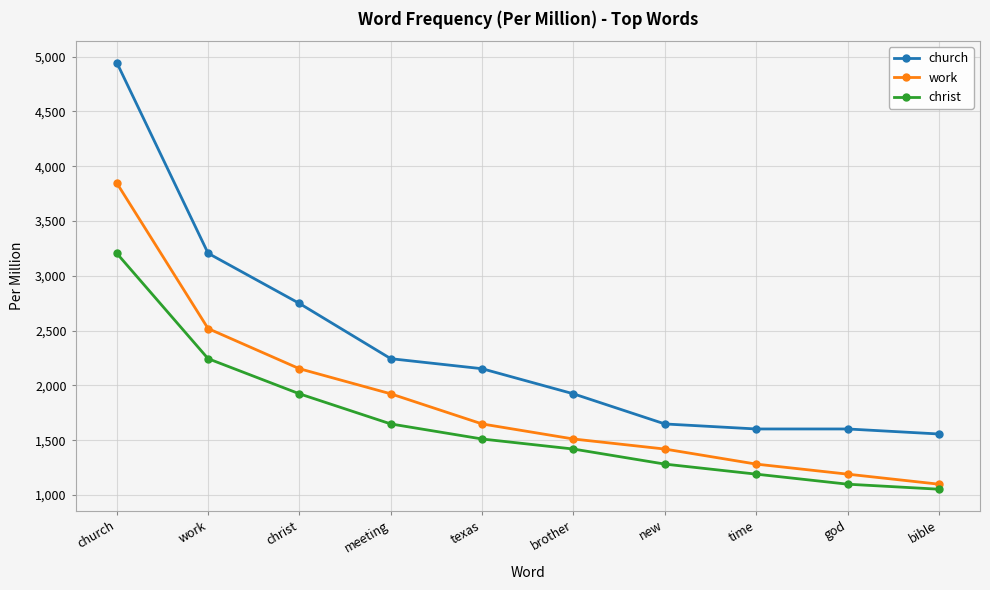

At which label is church closest to 3251?

work